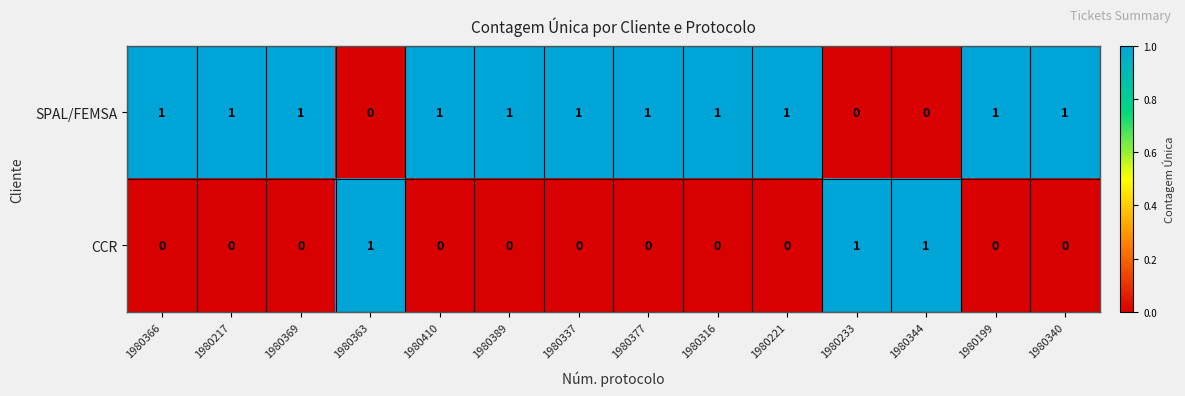

Rank the series by their average value, from highest to lowest.

SPAL/FEMSA, CCR